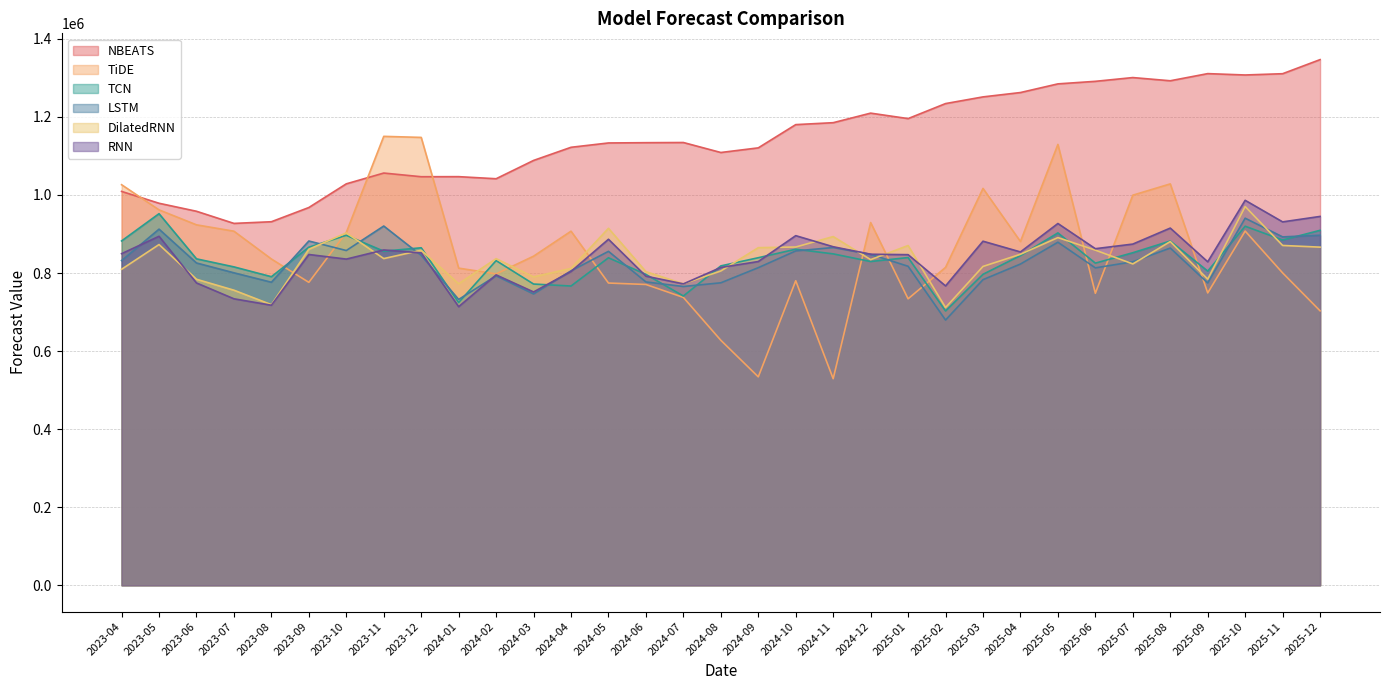

Which category has the highest value across all series?

2025-12